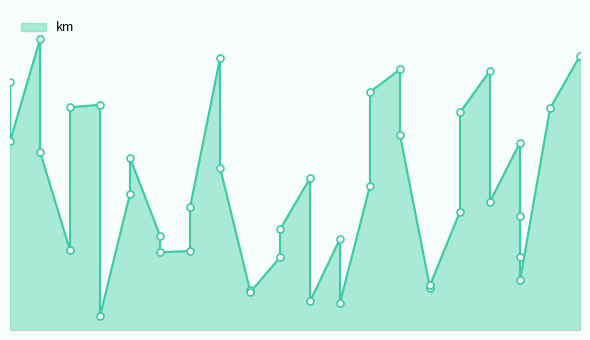

What is the ratio of the value at 2015-11-17 to the value at 2015-11-16?

0.6